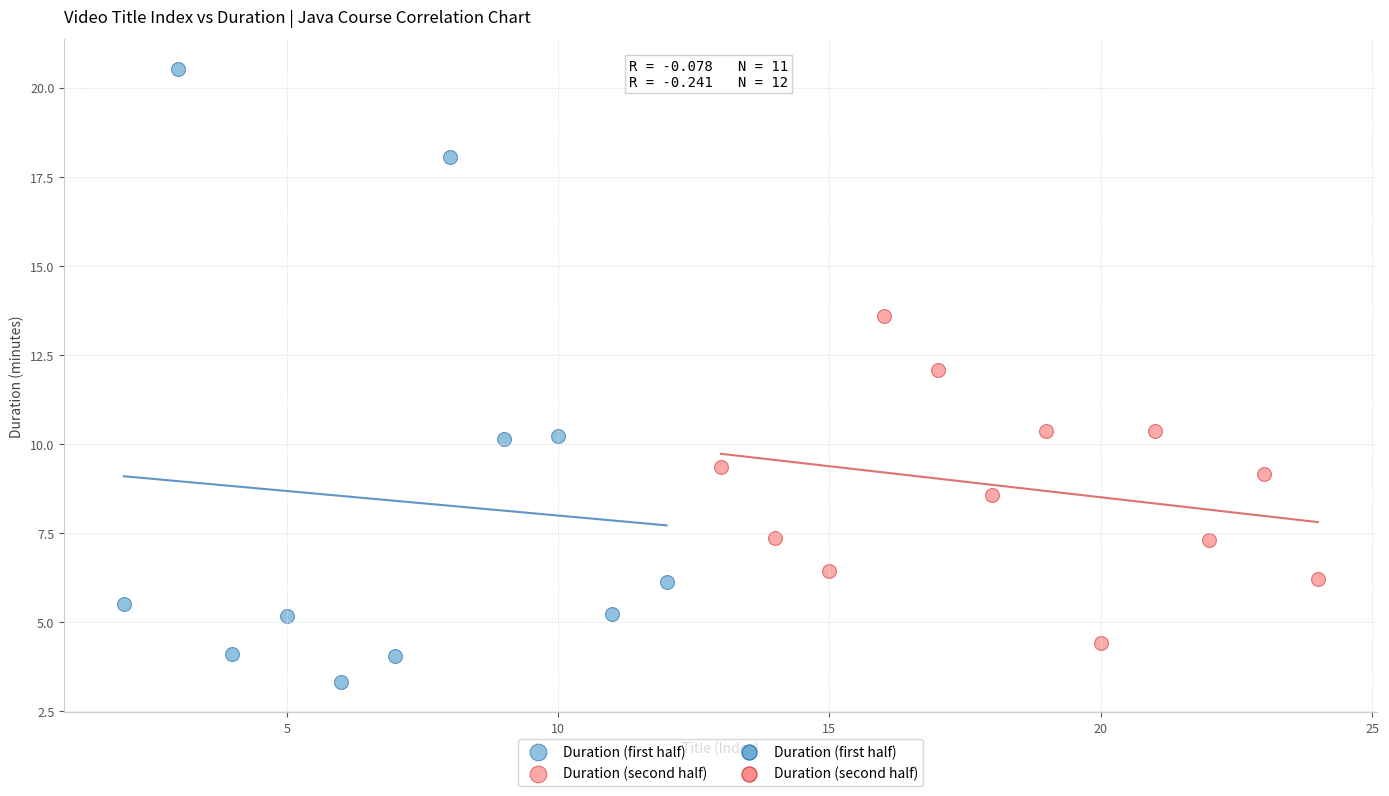

Which series has the largest Y range (max minus min)?

Duration (first half)